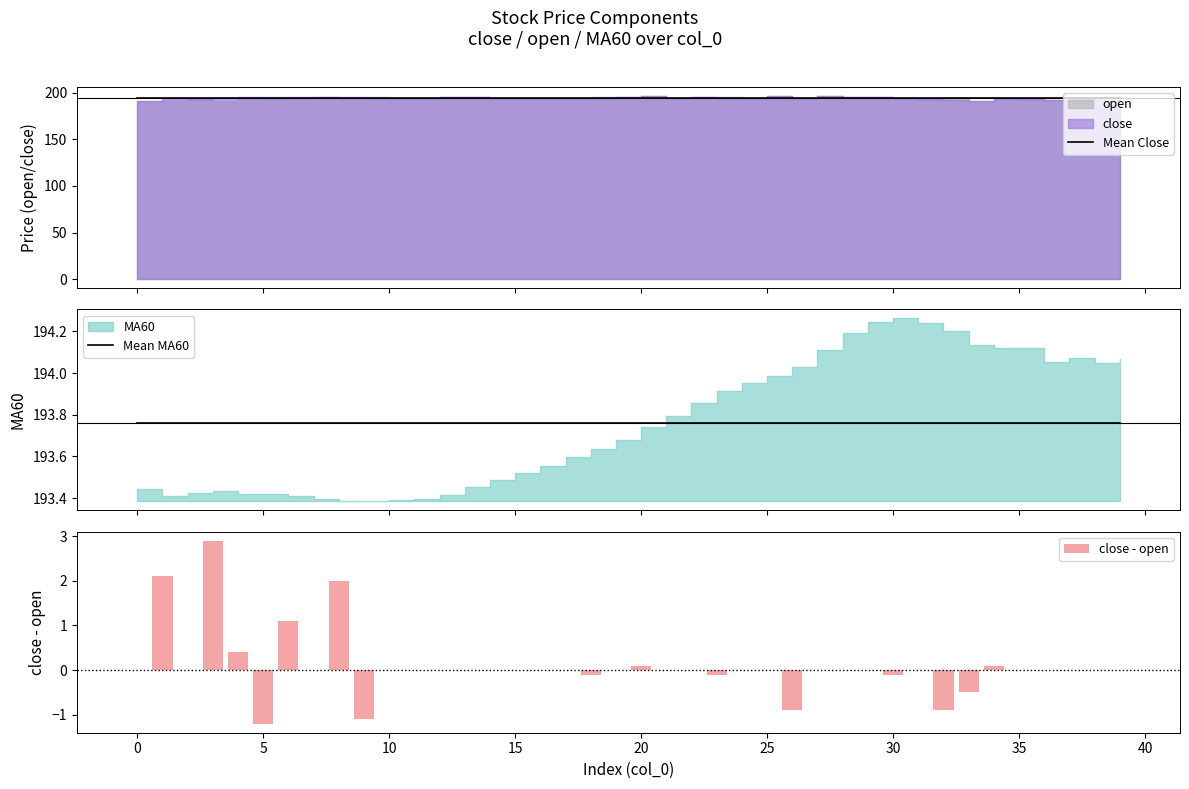

What is the value of the Mean Close bar at the 40th from the left?

194.5